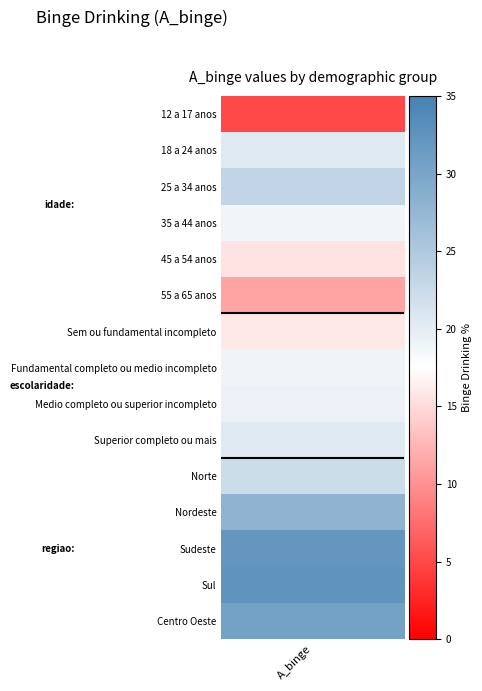

What is the difference between the second highest and minimum values?

27.1